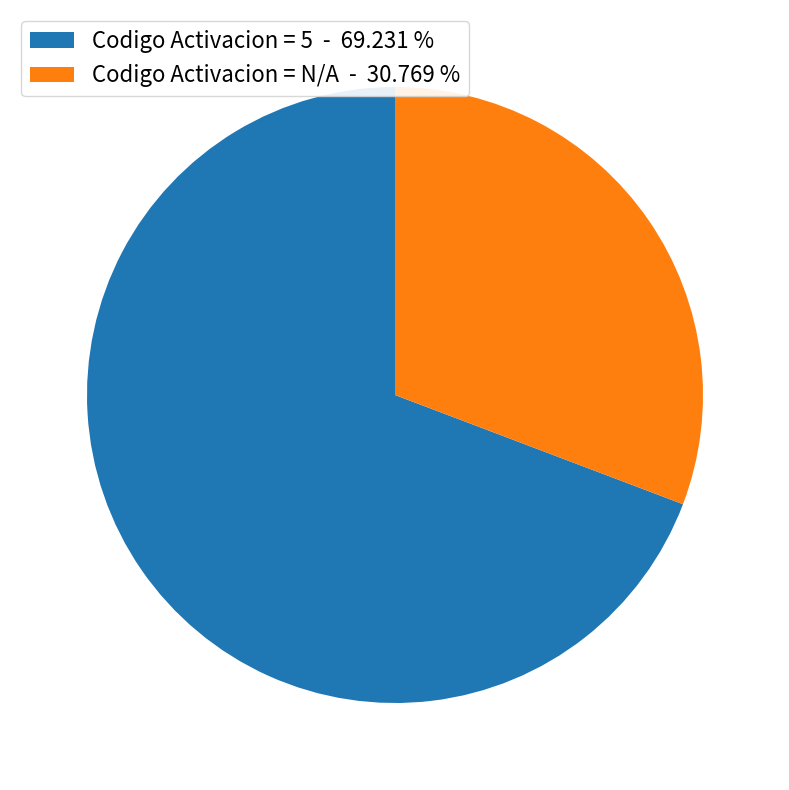

Count the number of slices in the pie.

2